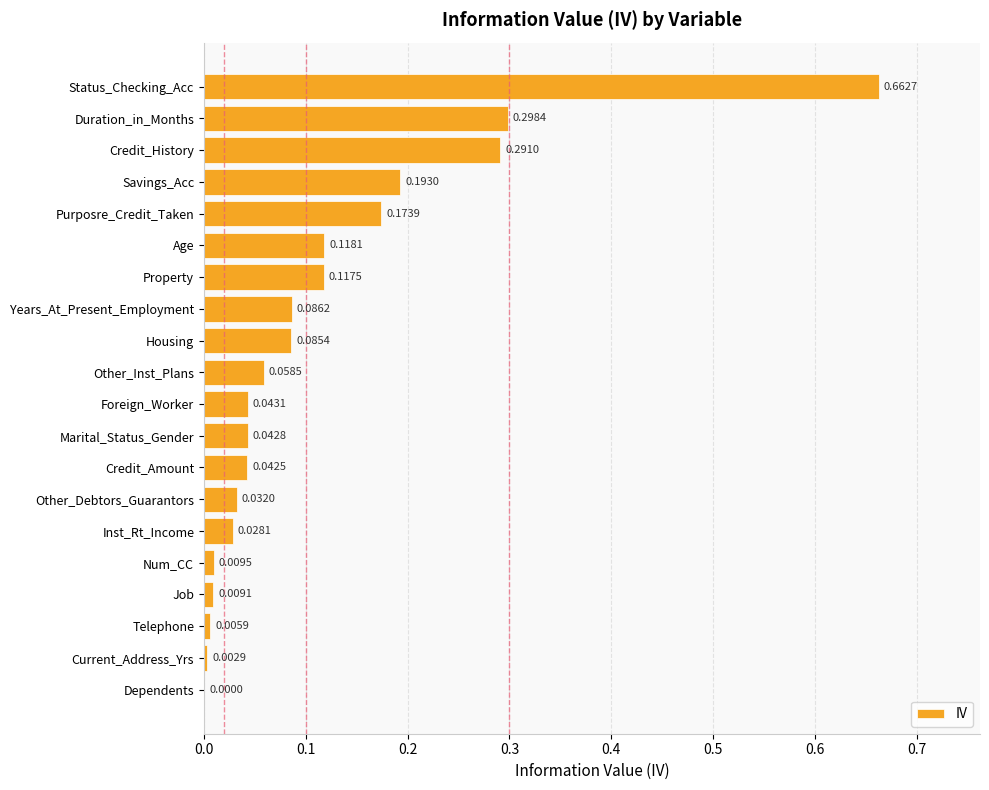

Which has a higher value, Purposre_Credit_Taken or Property?

Purposre_Credit_Taken